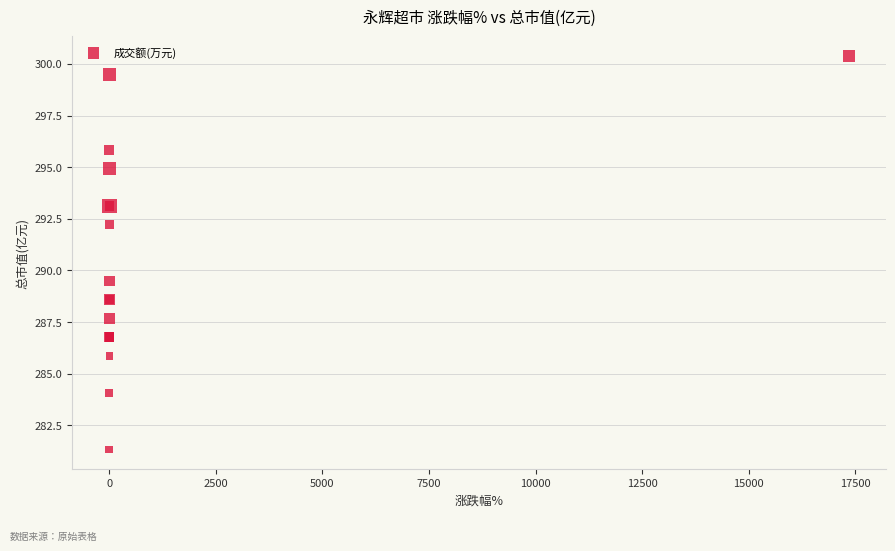

What Y value in the scatter plot is closest to 290?

289.5